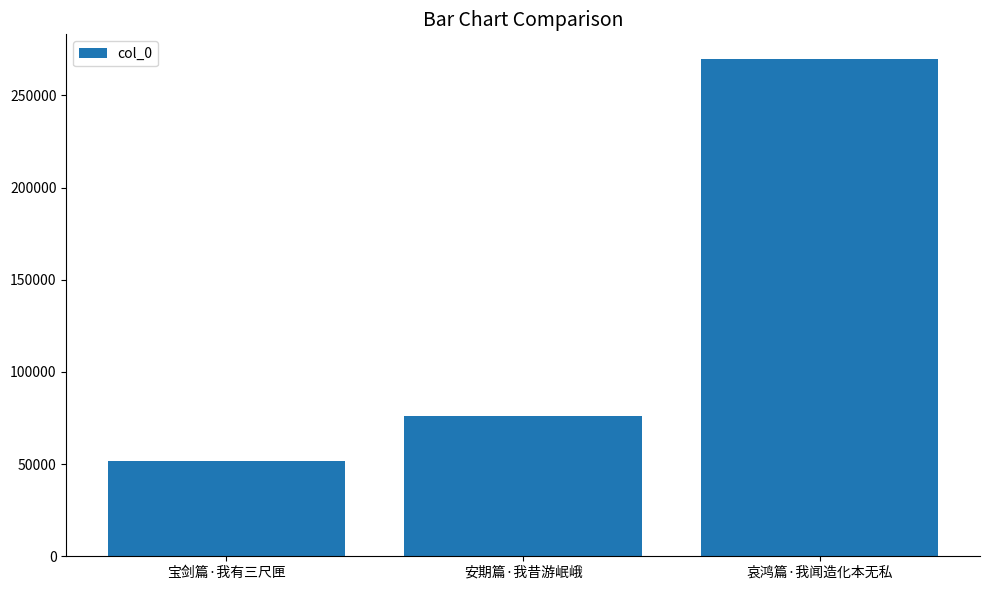

Reading left to right, extract all data points from this chart.

51573	76242	269644